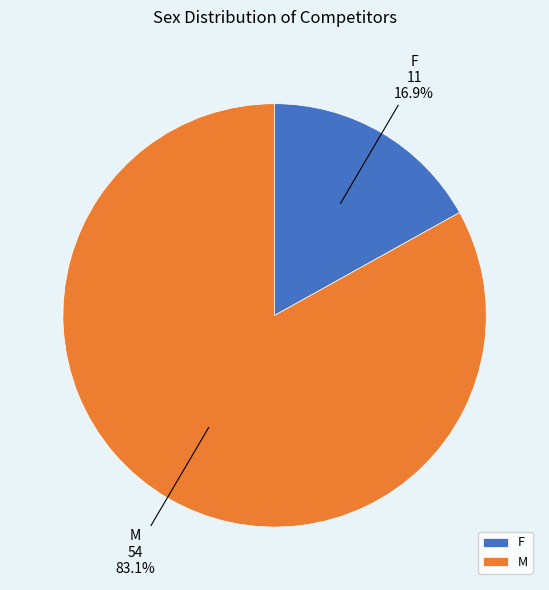

Which slice is the largest?

M